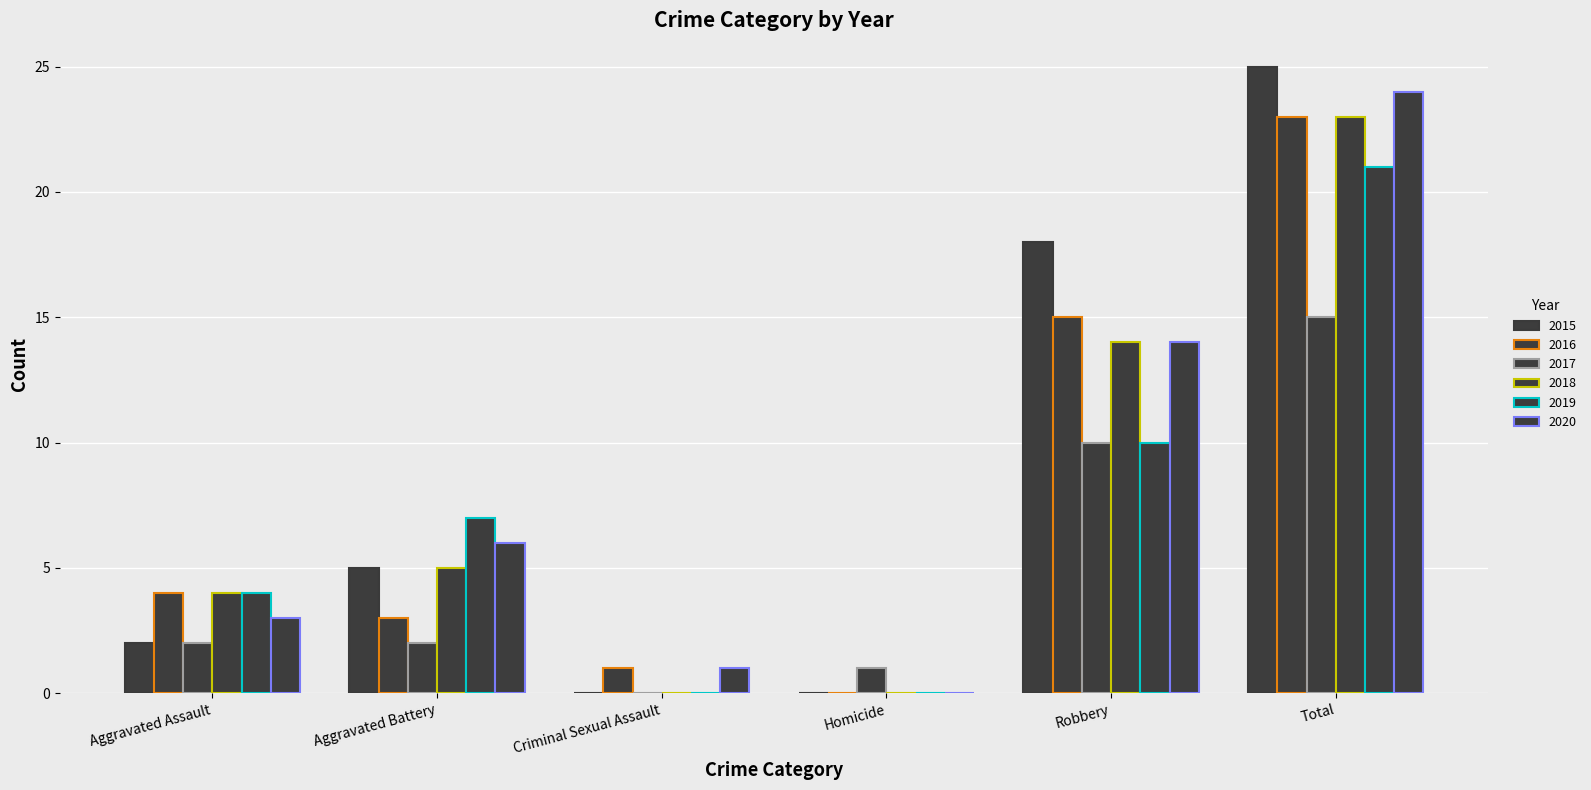

Does the chart contain stacked bars?

No